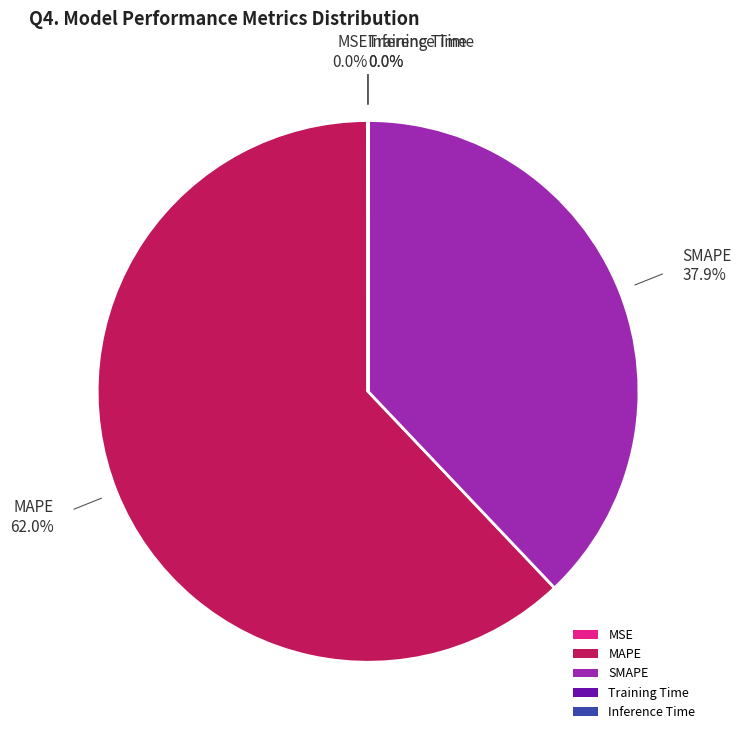

Which category accounts for the majority?

MAPE